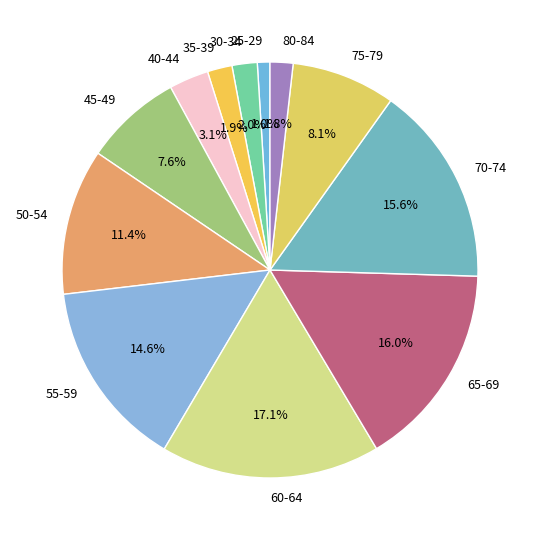

True or false: 65-69 accounts for 9% of the total.

False